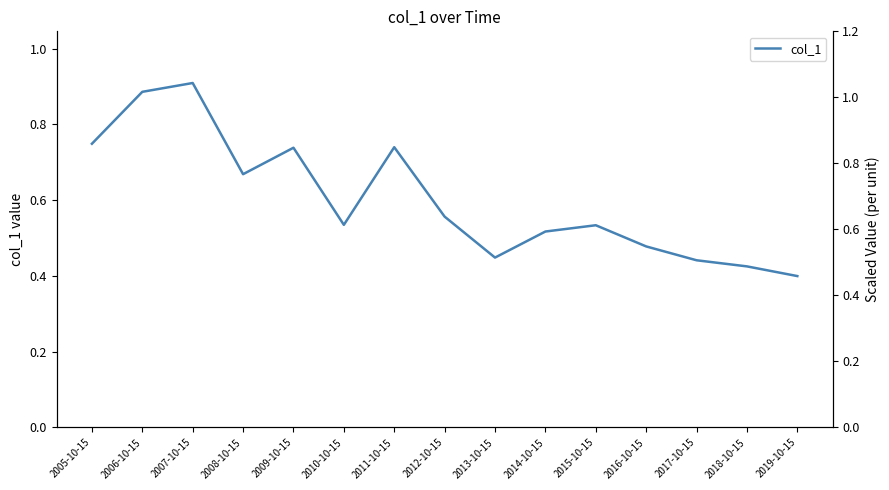

Reading right to left, transcribe all the data shown in this chart.

2019-10-15=0.4	2018-10-15=0.4	2017-10-15=0.4	2016-10-15=0.5	2015-10-15=0.5	2014-10-15=0.5	2013-10-15=0.4	2012-10-15=0.6	2011-10-15=0.7	2010-10-15=0.5	2009-10-15=0.7	2008-10-15=0.7	2007-10-15=0.9	2006-10-15=0.9	2005-10-15=0.7